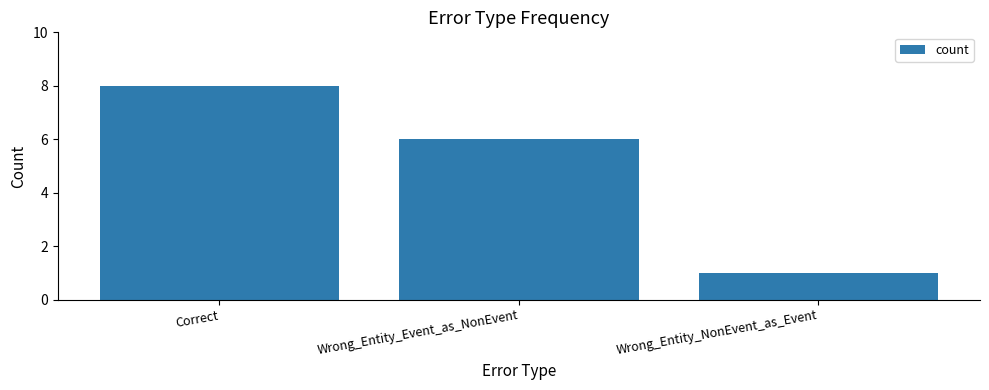

How many data points does each series have?

3